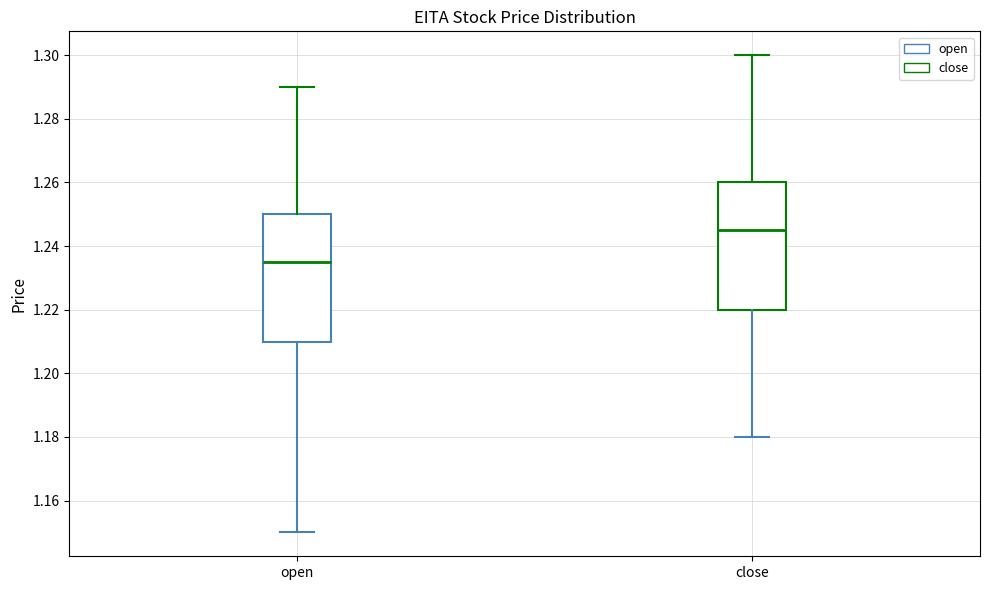

Where is the upper edge of the box for open on the y-axis? The values are not printed on the chart, so give them approximately, as read against the axis.

1.250